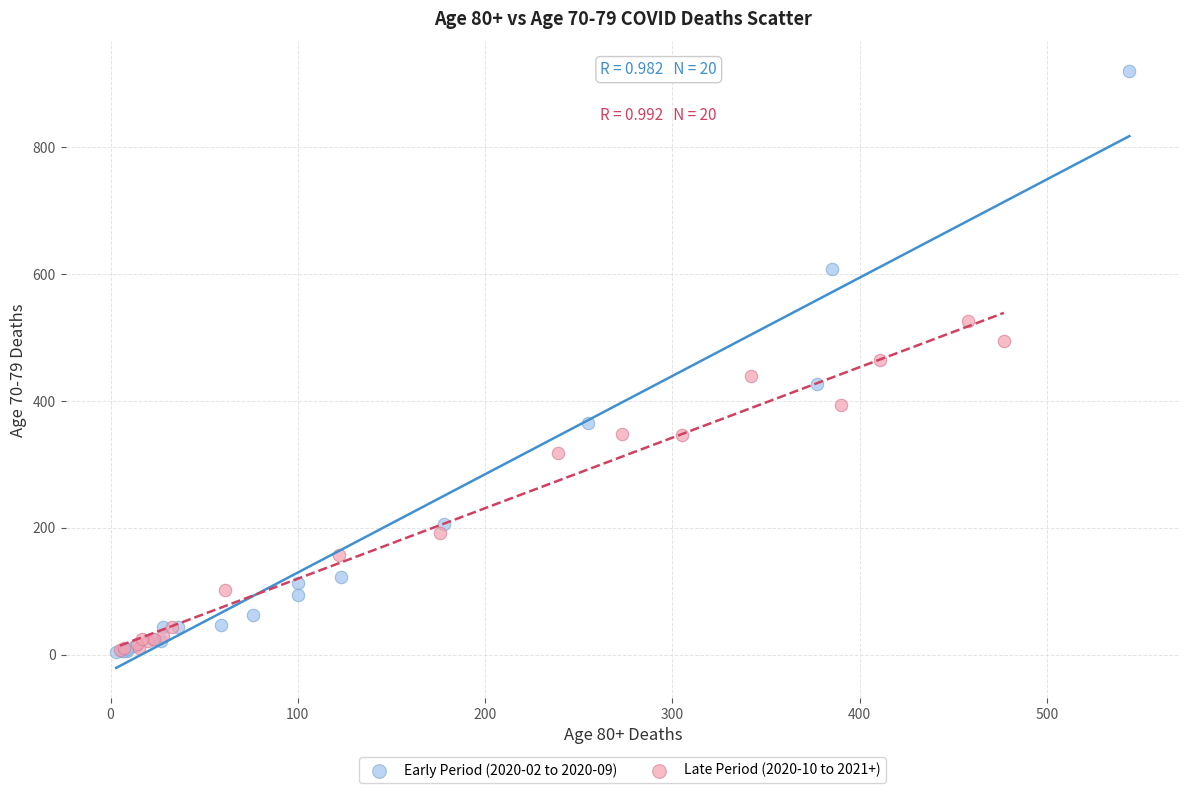

Which series has the largest Y range (max minus min)?

Early Period (2020-02 to 2020-09)